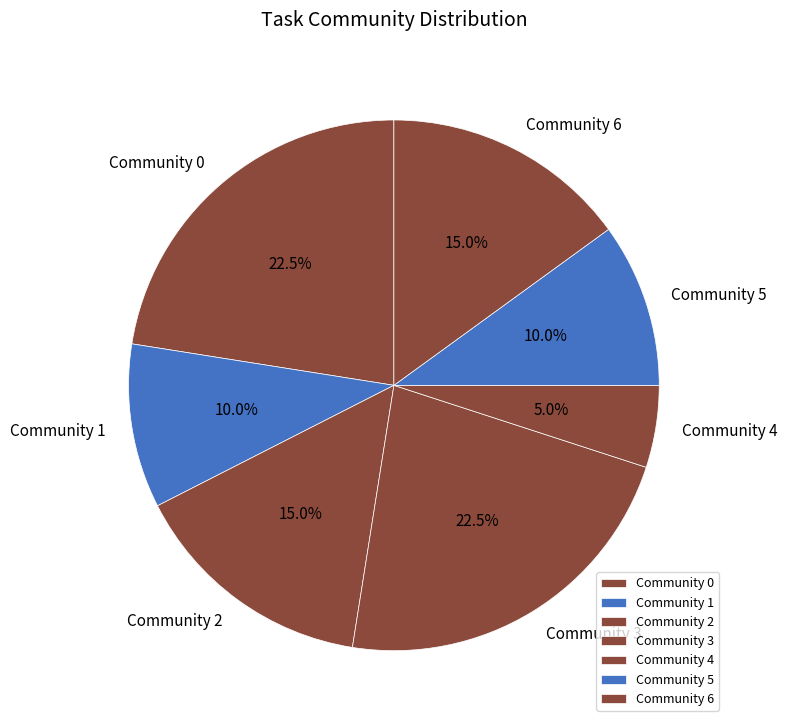

Which slice is the smallest?

Community 4